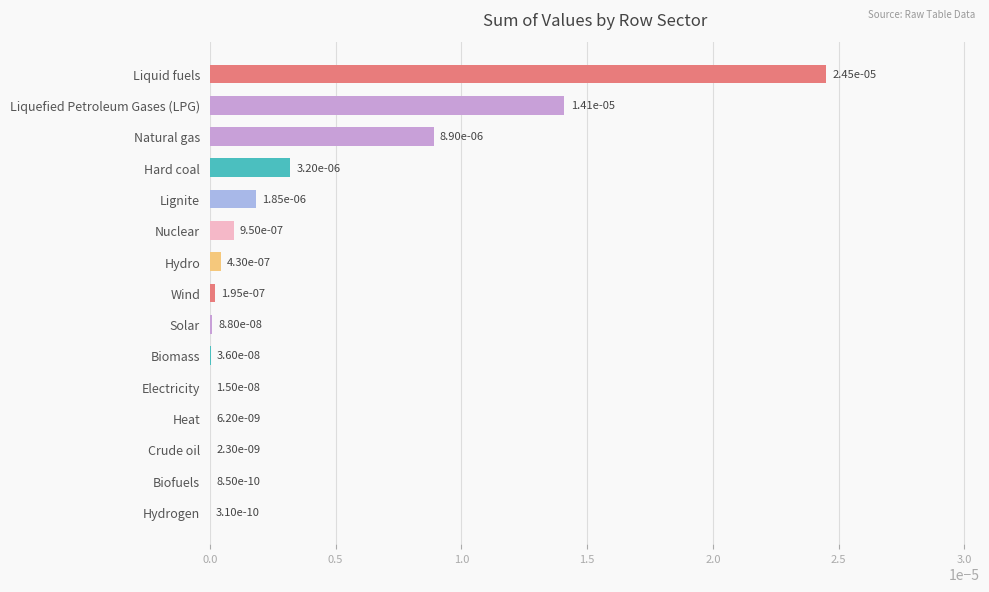

Is it true that the value at Nuclear is 0.0?

True